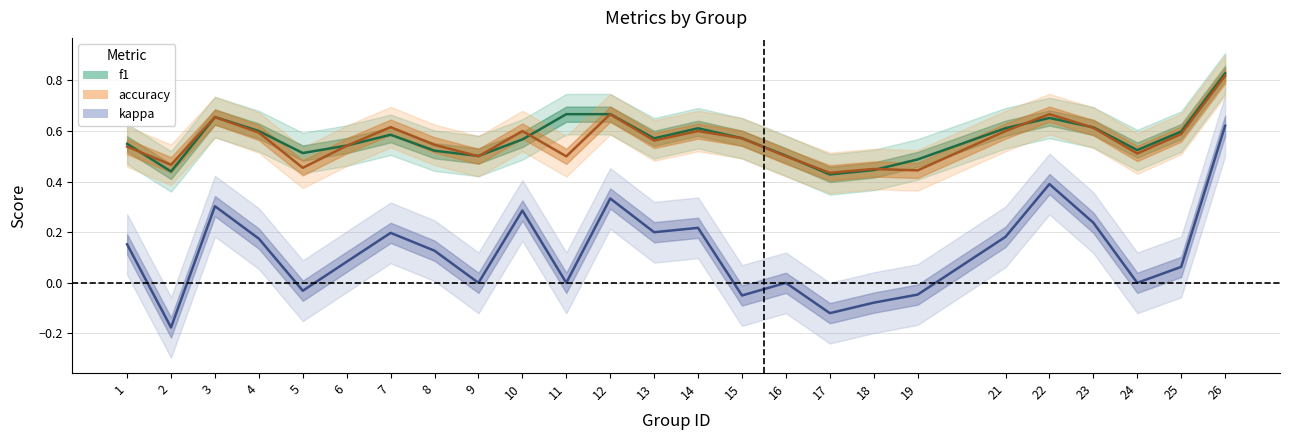

Which has a higher value, 24 or 18?

24